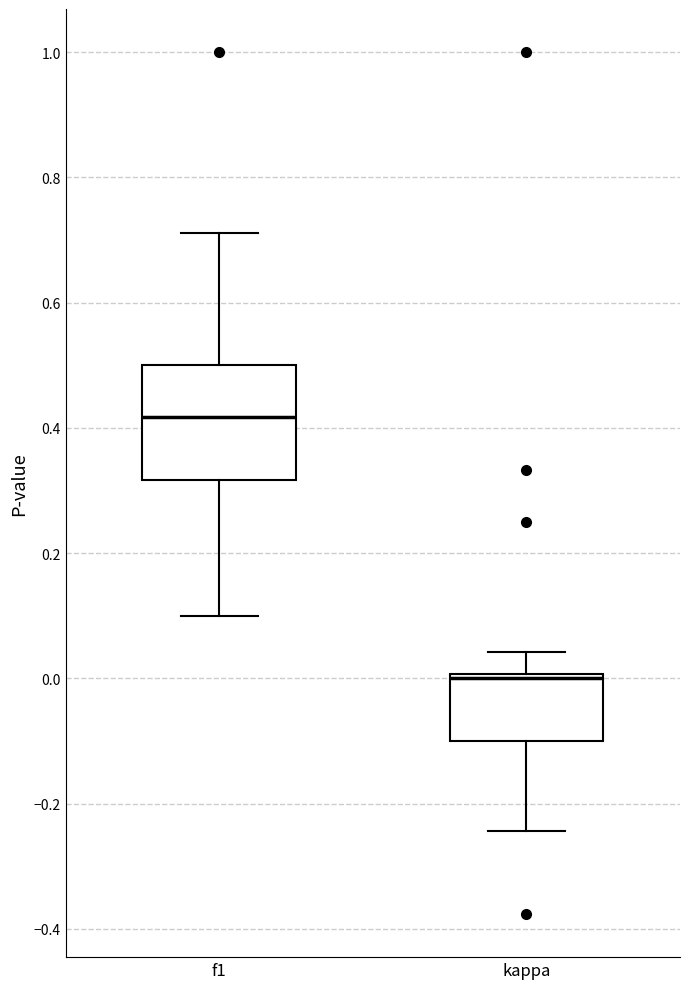

Which box has the lowest median line?

kappa